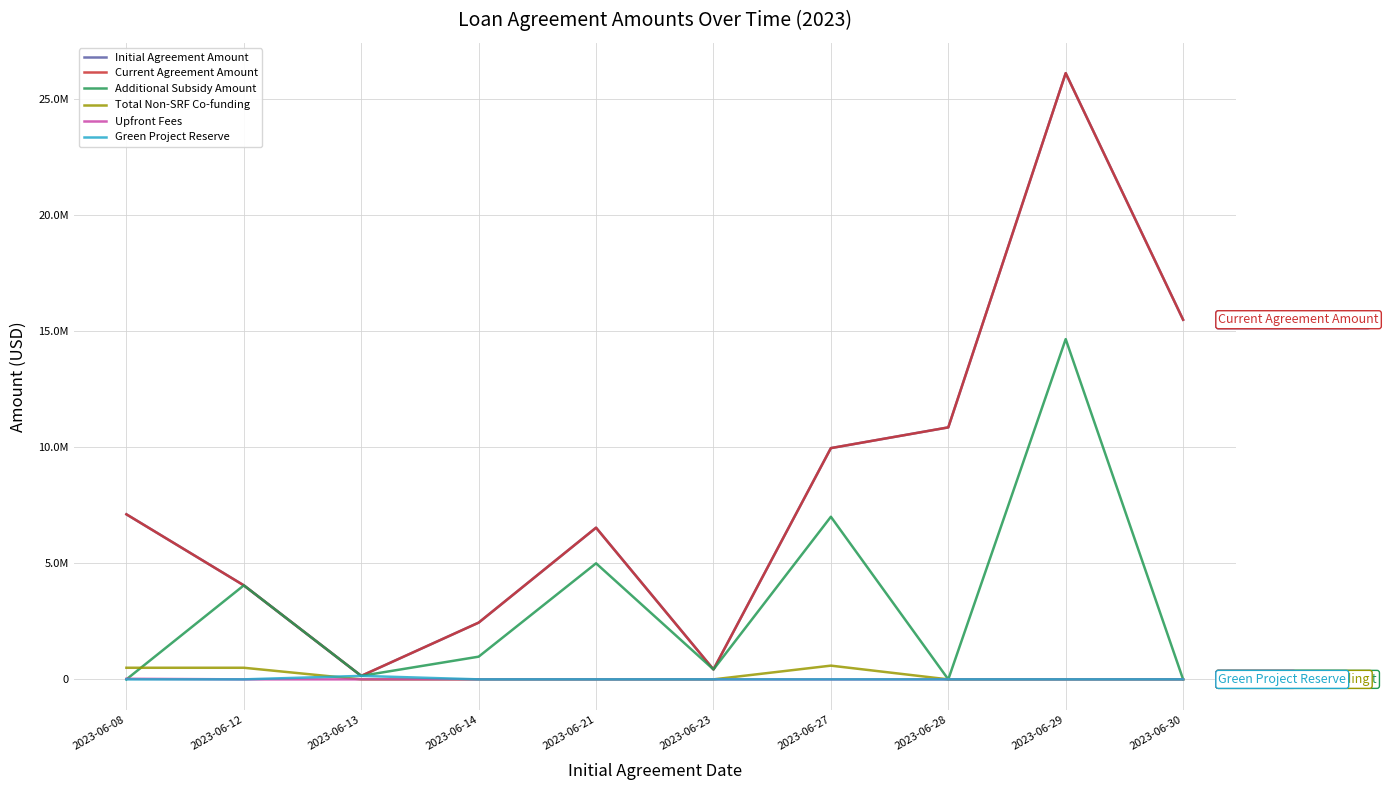

Does the chart have visible grid lines?

Yes